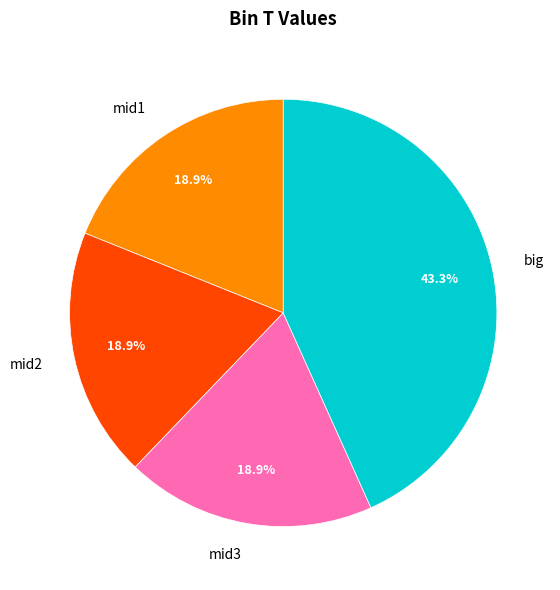

Approximately how many times larger is the value at big compared to mid3?

2.3